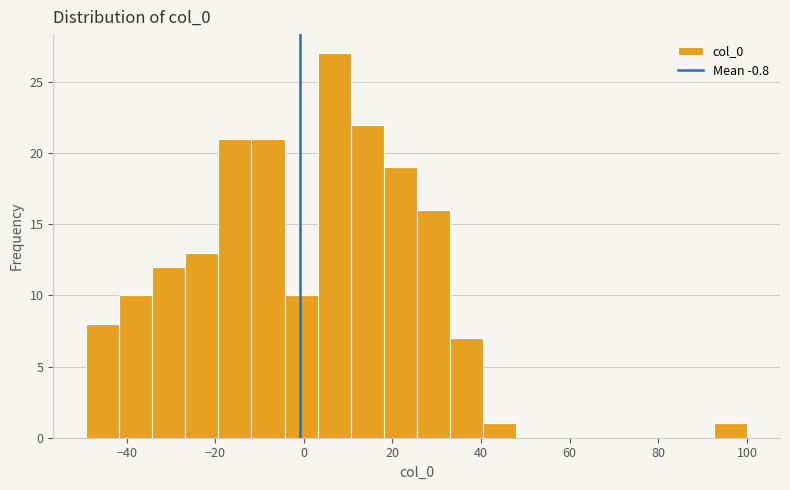

Read against the x-axis, roughly where is the centre of the tallest bar?

6